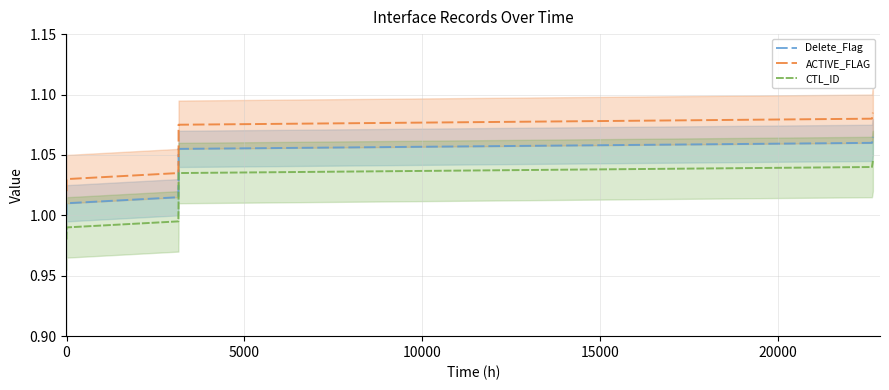

True or false: ACTIVE_FLAG and CTL_ID intersect in this chart.

False